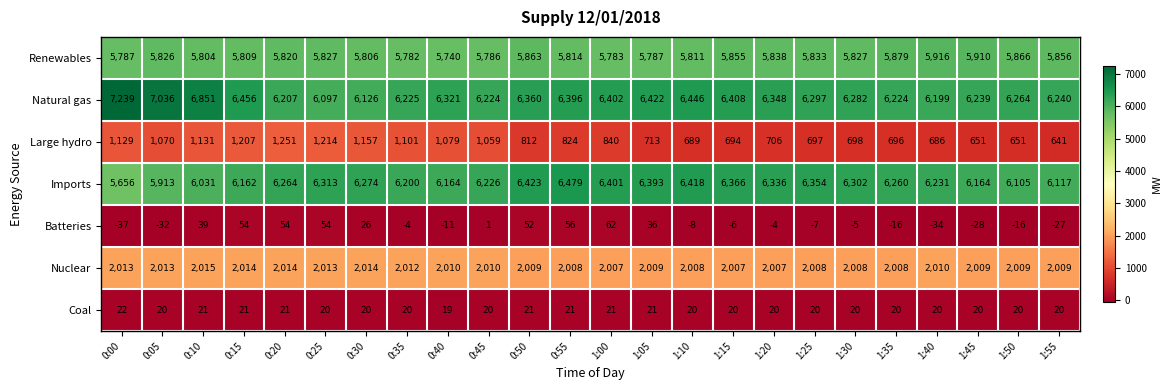

At which label does Natural gas first exceed 6321?

0:00